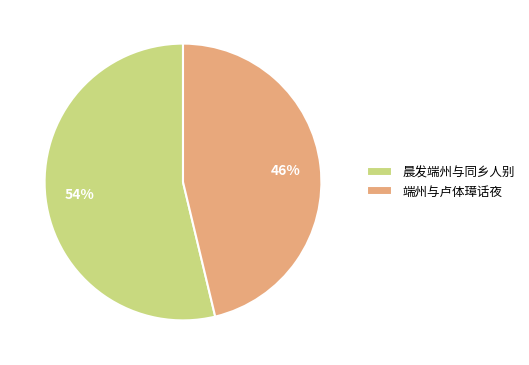

True or false: 晨发端州与同乡人别 accounts for 69% of the total.

False